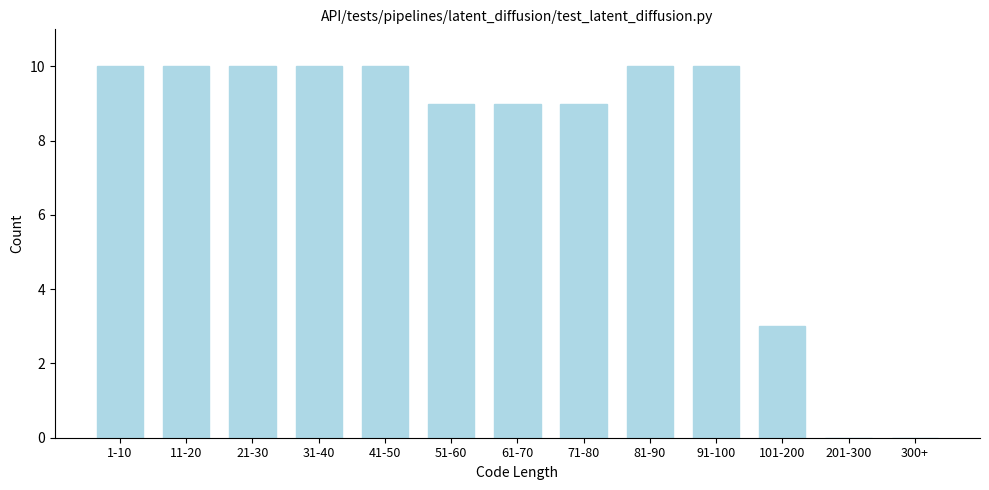

Reading left to right, list all the values displayed in this chart.

1-10=10	11-20=10	21-30=10	31-40=10	41-50=10	51-60=9	61-70=9	71-80=9	81-90=10	91-100=10	101-200=3	201-300=0	300+=0